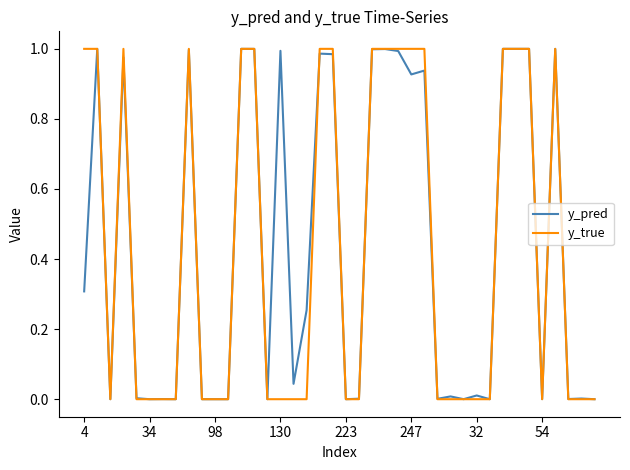

Which series has the largest range (max minus min)?

y_true